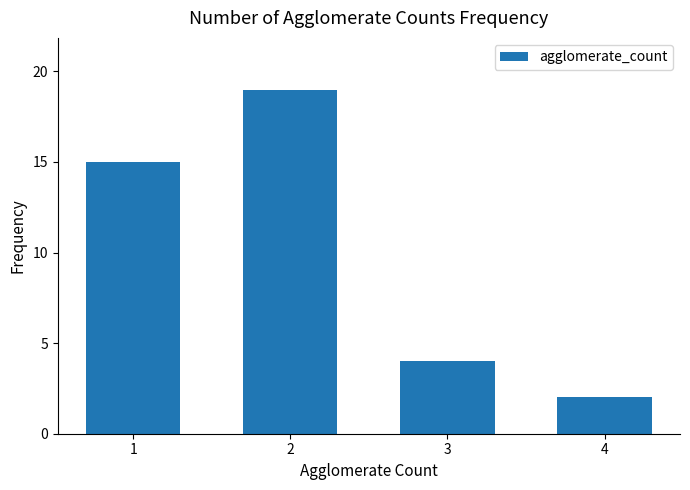

What is the average value?

10